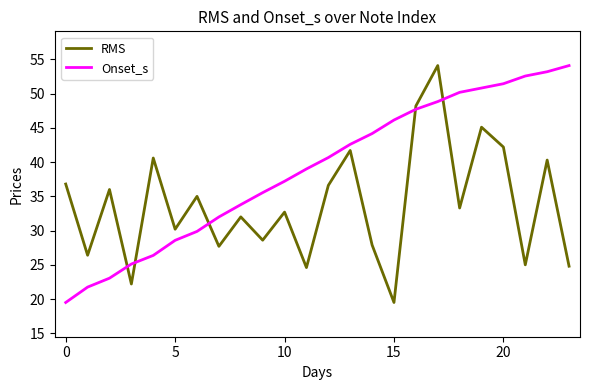

How many times do Onset_s and RMS cross each other?

5